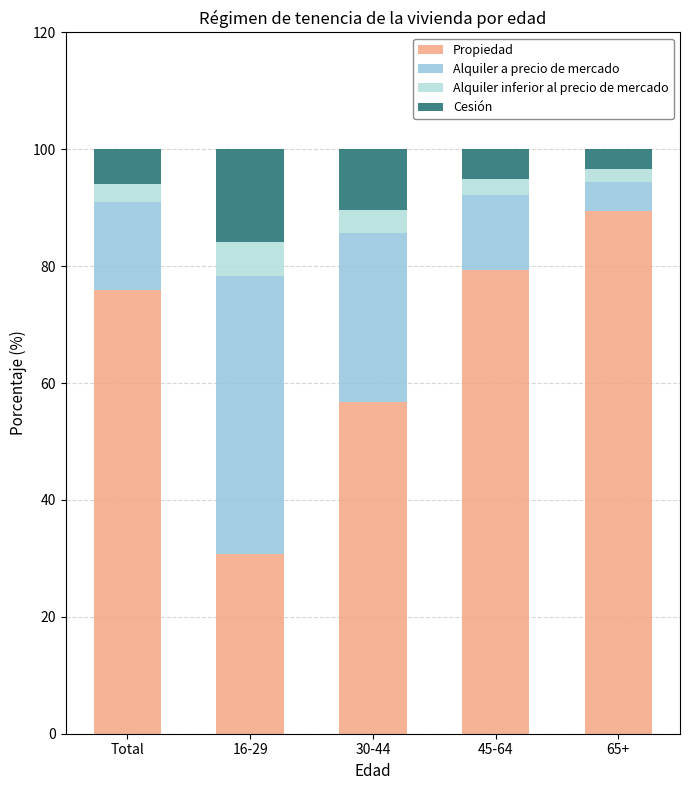

What is the maximum value for Propiedad?

89.4